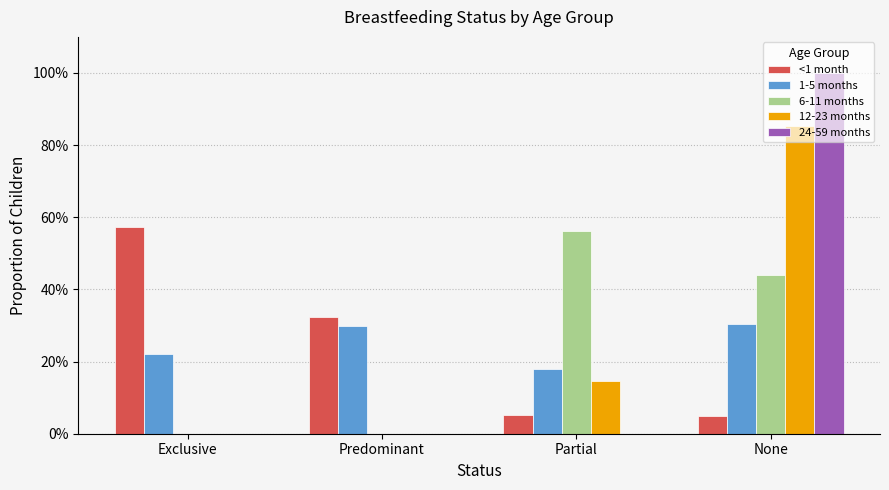

What is the label of the 4th bar from the right?

Exclusive